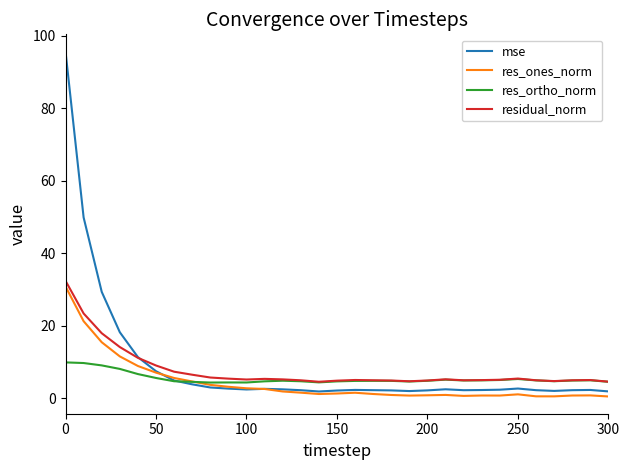

After their last crossing, which series has the higher values: mse or res_ortho_norm?

res_ortho_norm